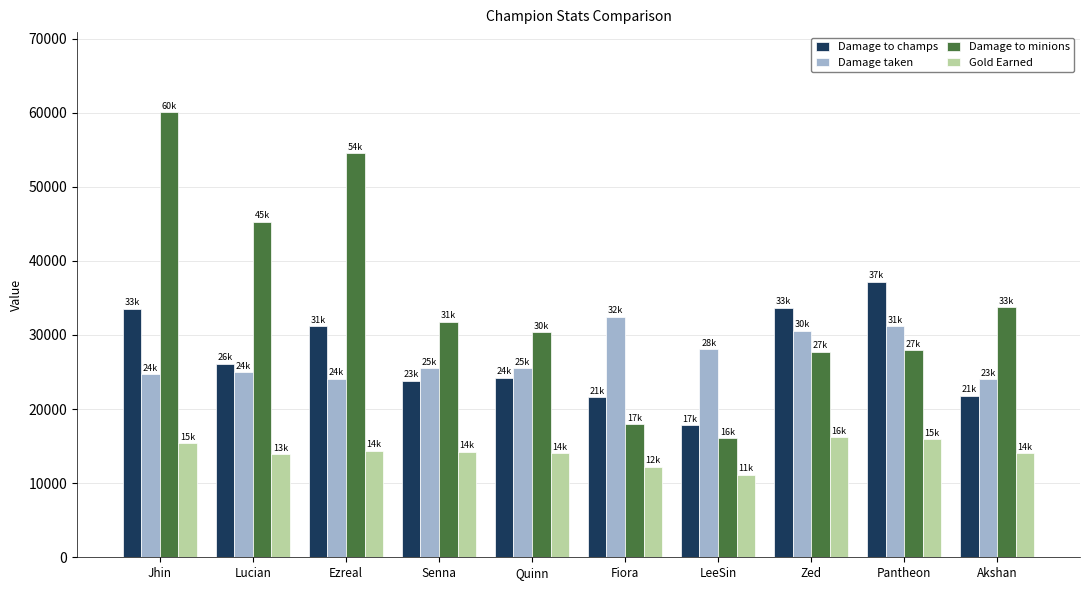

The Damage to minions series shows 41661 at Jhin. True or false?

False